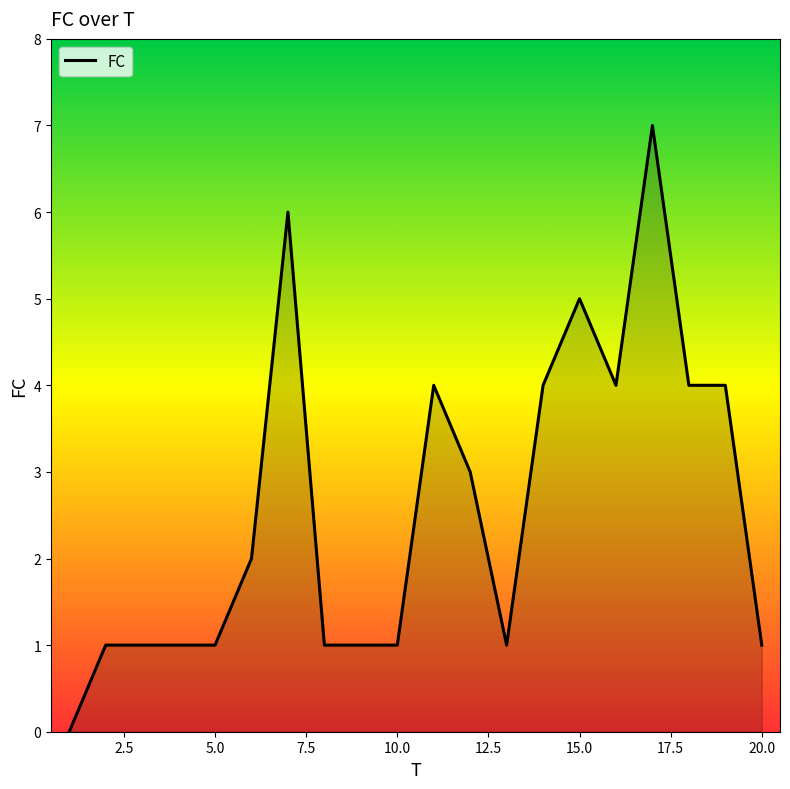

What is the difference between the maximum and minimum values?

7